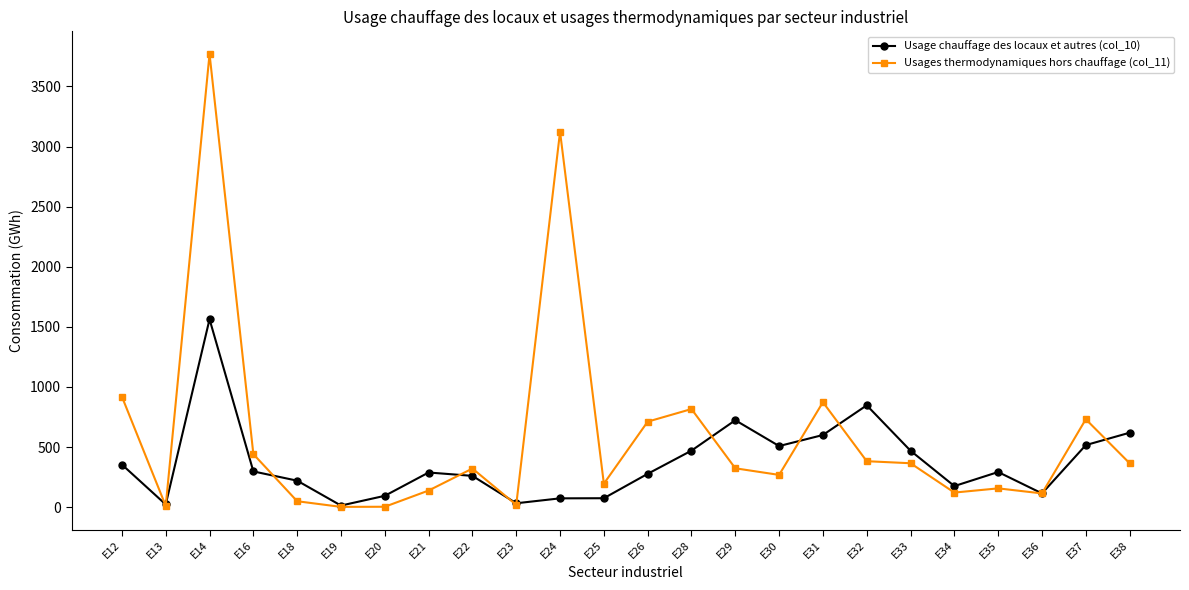

Which series has the widest spread of values?

Usages thermodynamiques hors chauffage (col_11)